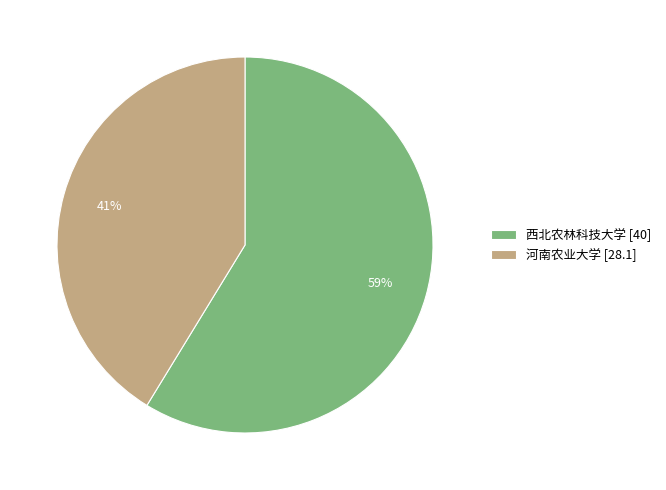

What percentage is the 西北农林科技大学 slice, to the nearest percent?

59%